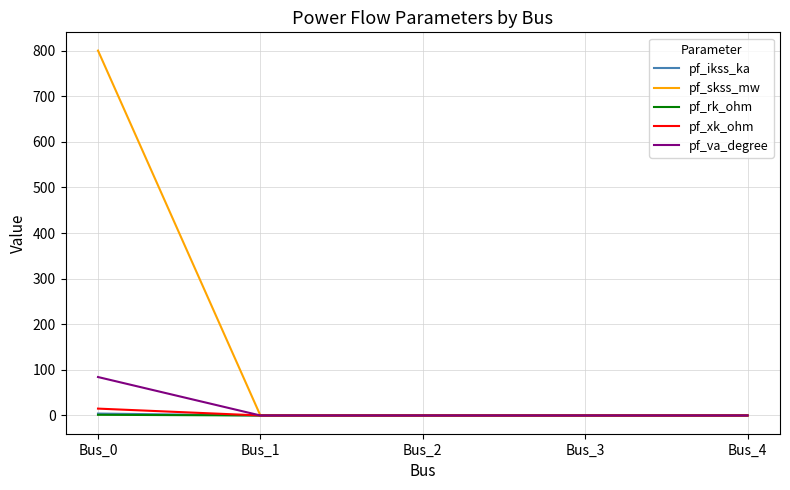

True or false: pf_xk_ohm has a value of 0.0 at Bus_1.

True